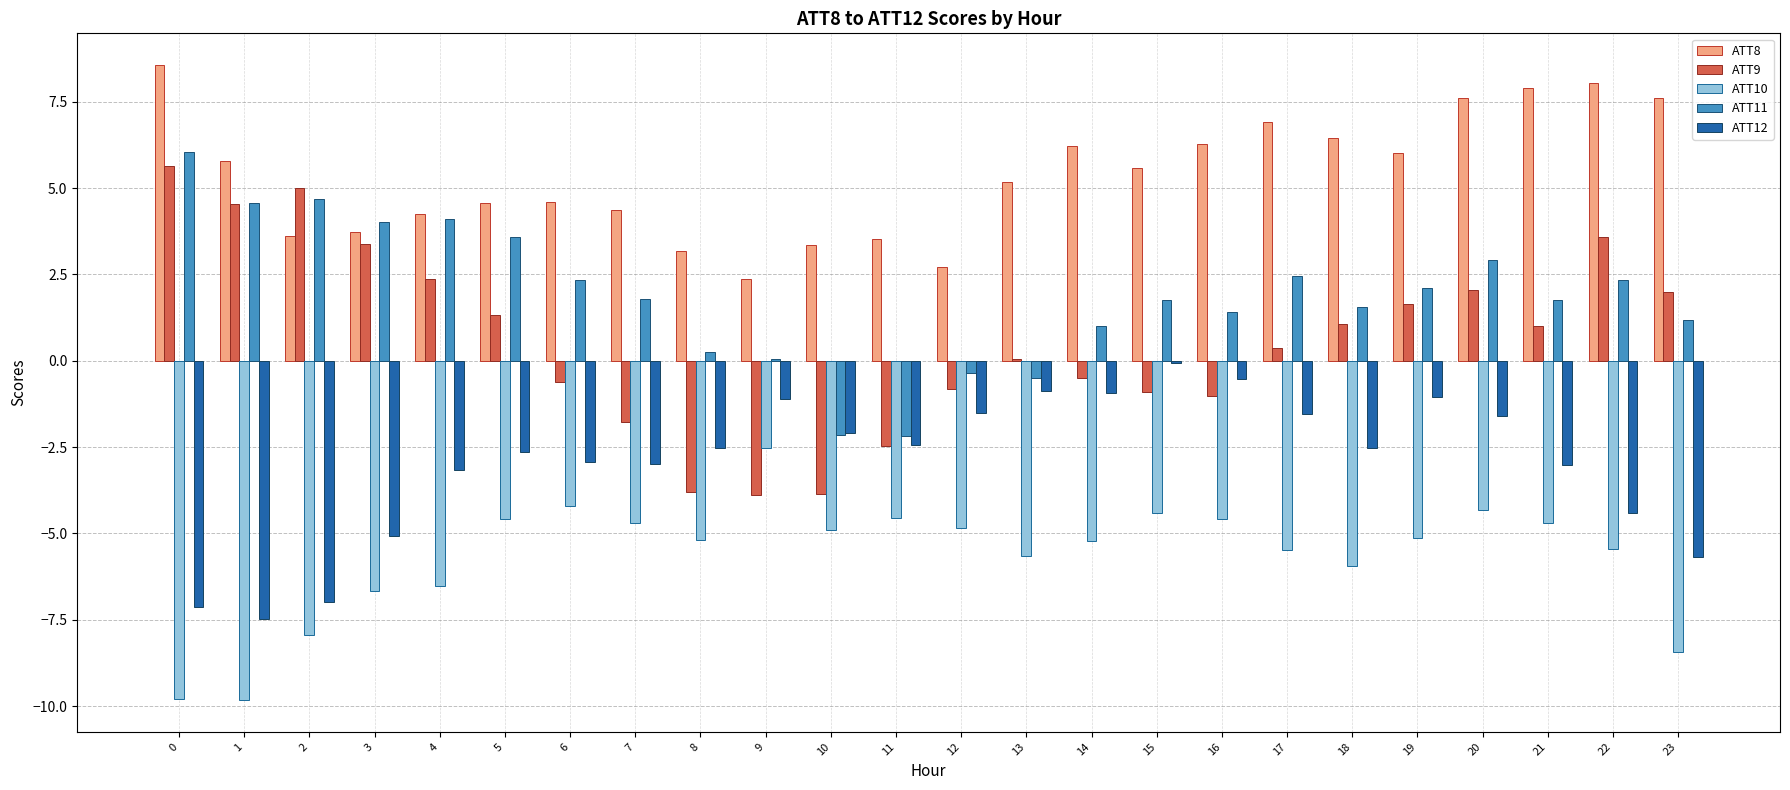

At which category is the sum across all series the highest?

20